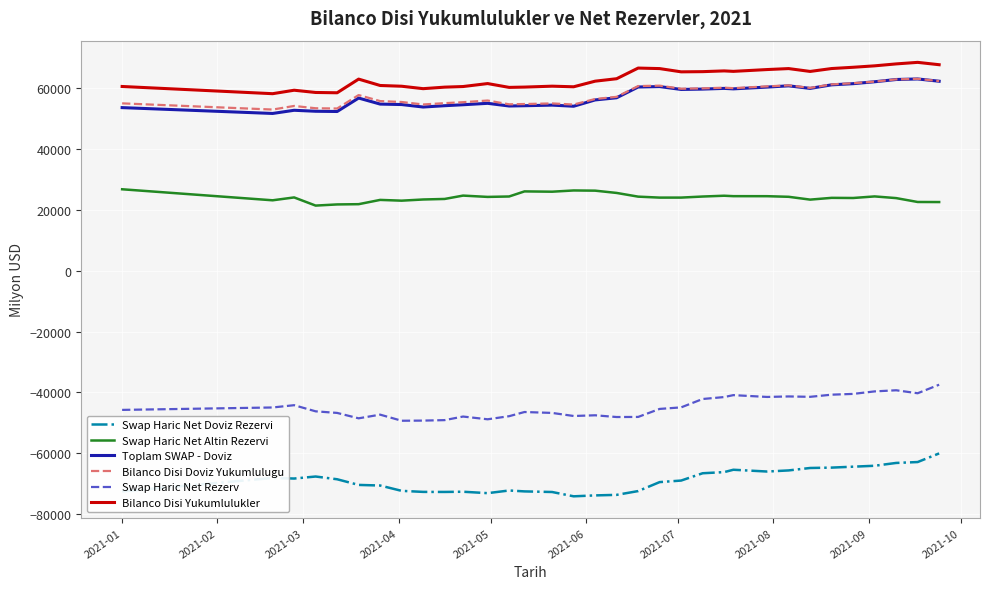

What is the lowest value of the Bilanco Disi Yukumlulukler series?

58285.0